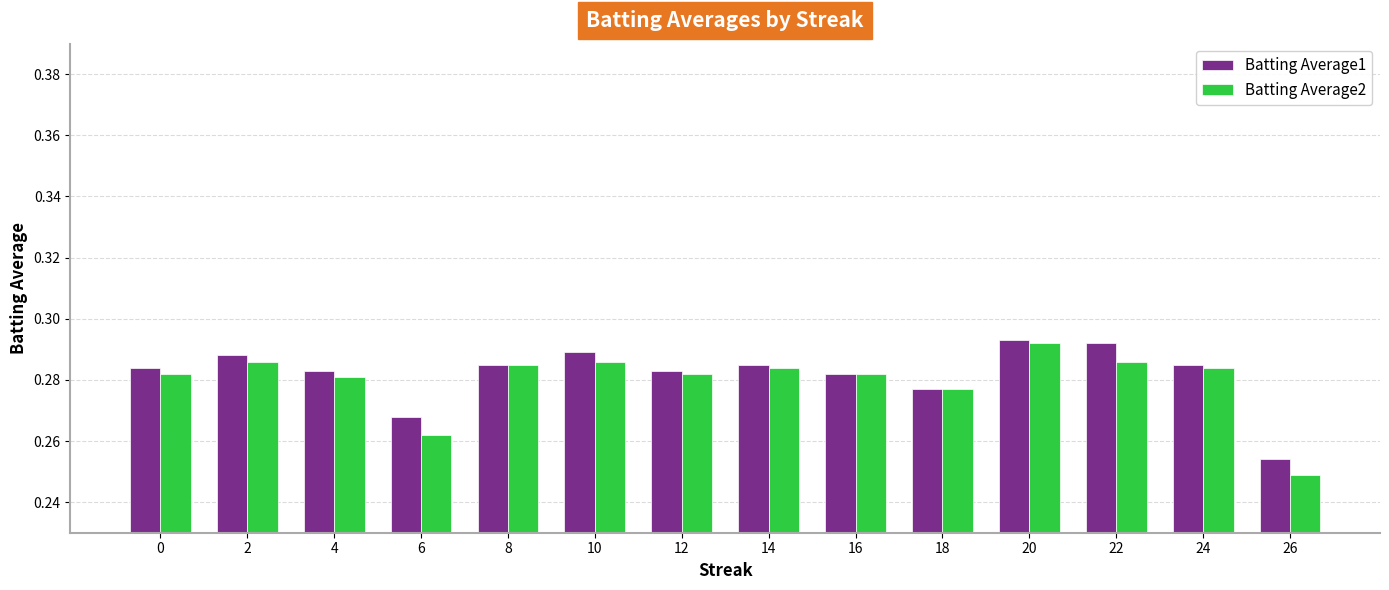

Which category has the lowest value across all series?

26